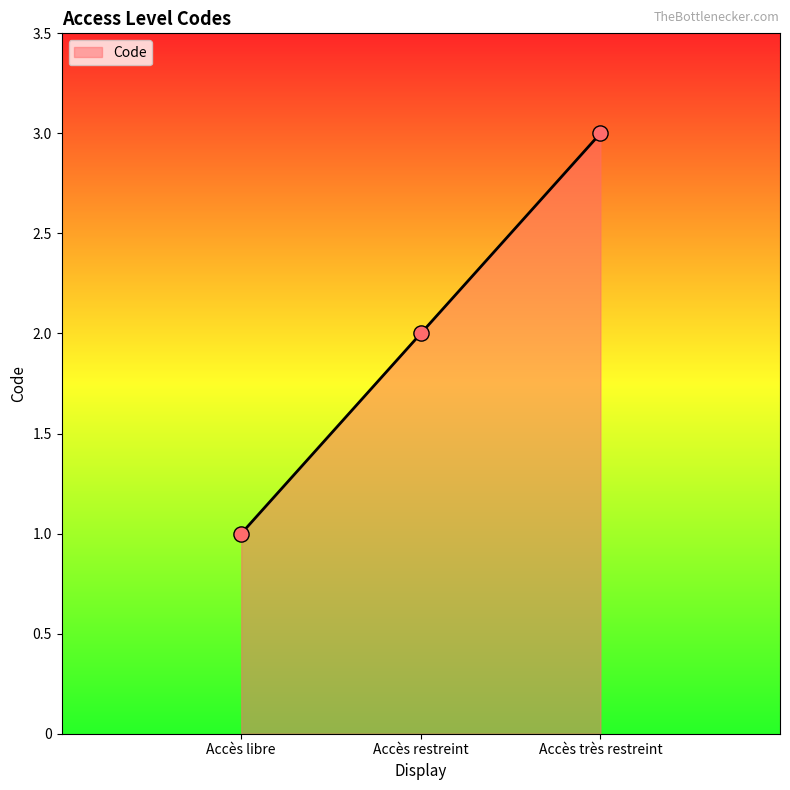

Which has a higher value, Accès restreint or Accès très restreint?

Accès très restreint